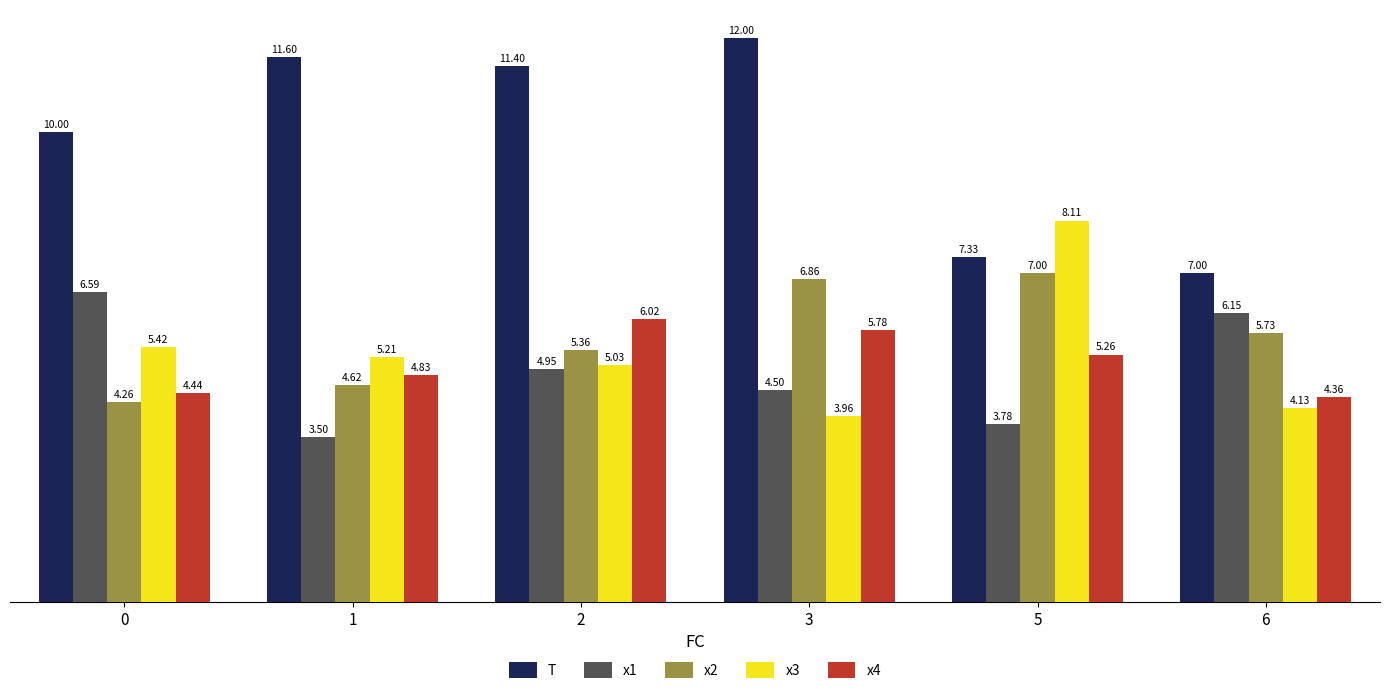

What is the value of the x1 bar at the 4th from the left?

4.5